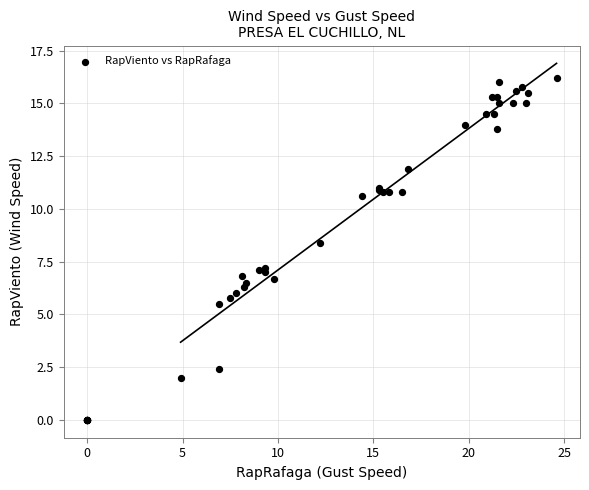

What Y value in the scatter plot is closest to 8?

8.4